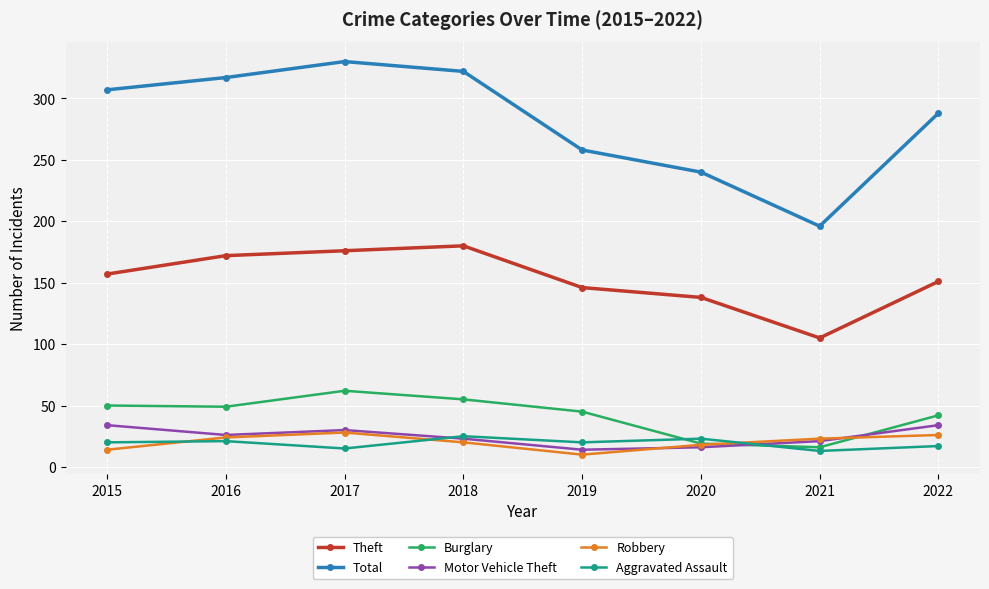

Is the value of Theft at 2020 greater than the value of Burglary at 2020?

Yes